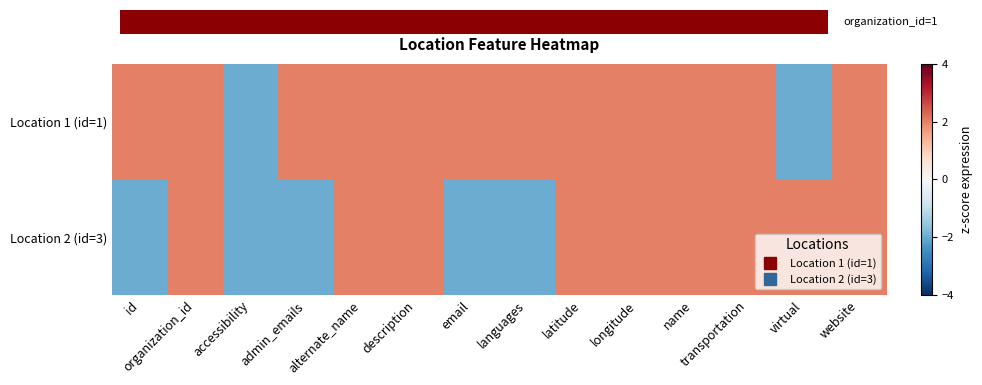

How many Location 2 (id=3) values are between -2 and 2?

14